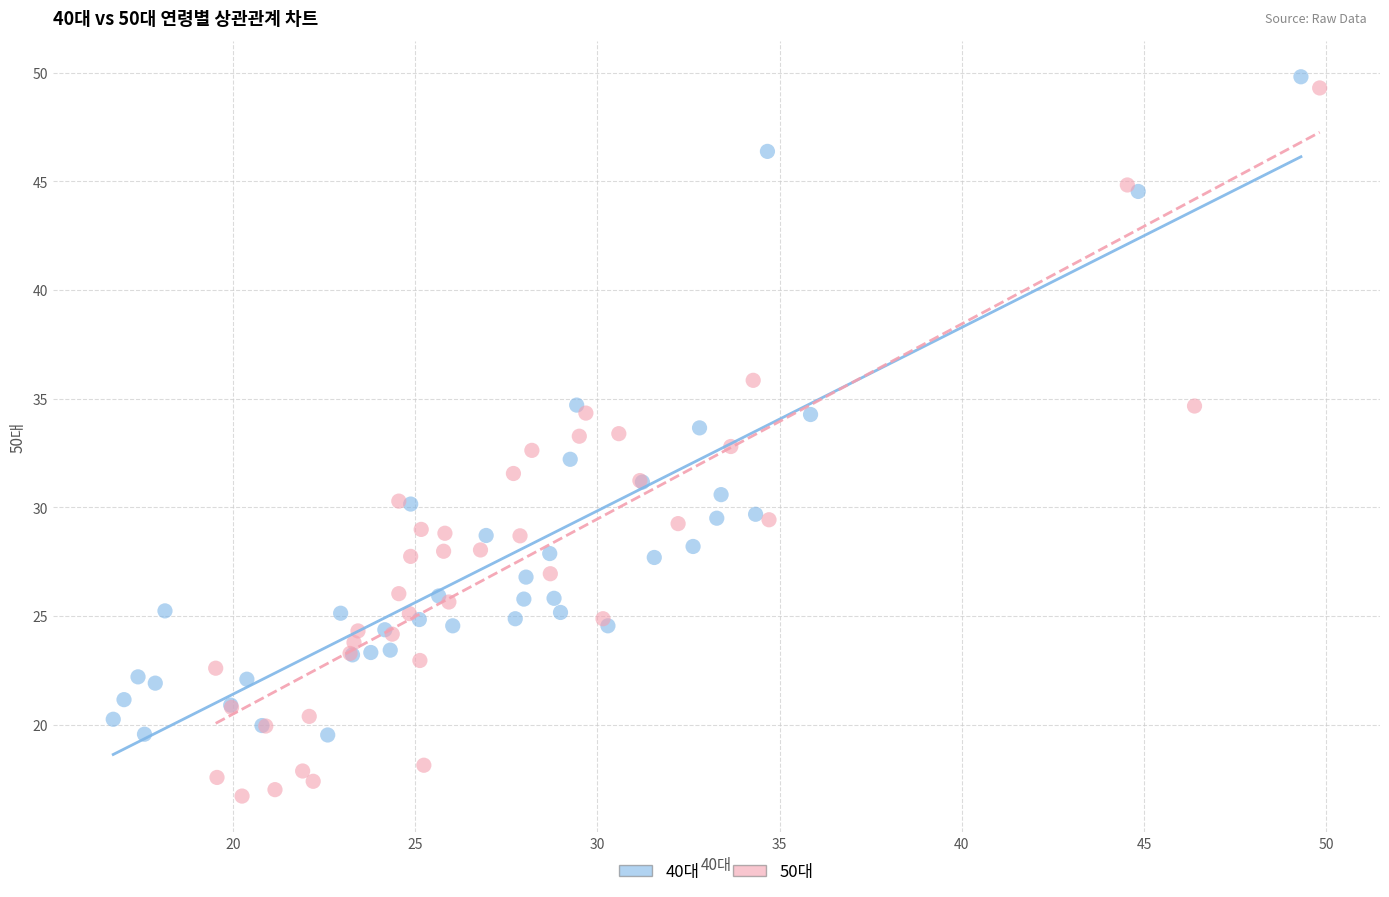

Which series contains the highest Y value?

40대